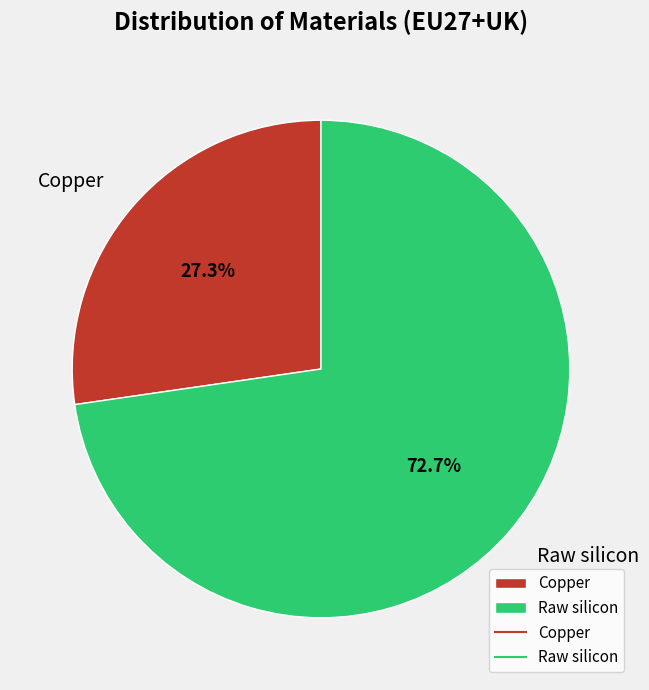

True or false: Raw silicon accounts for 59% of the total.

False